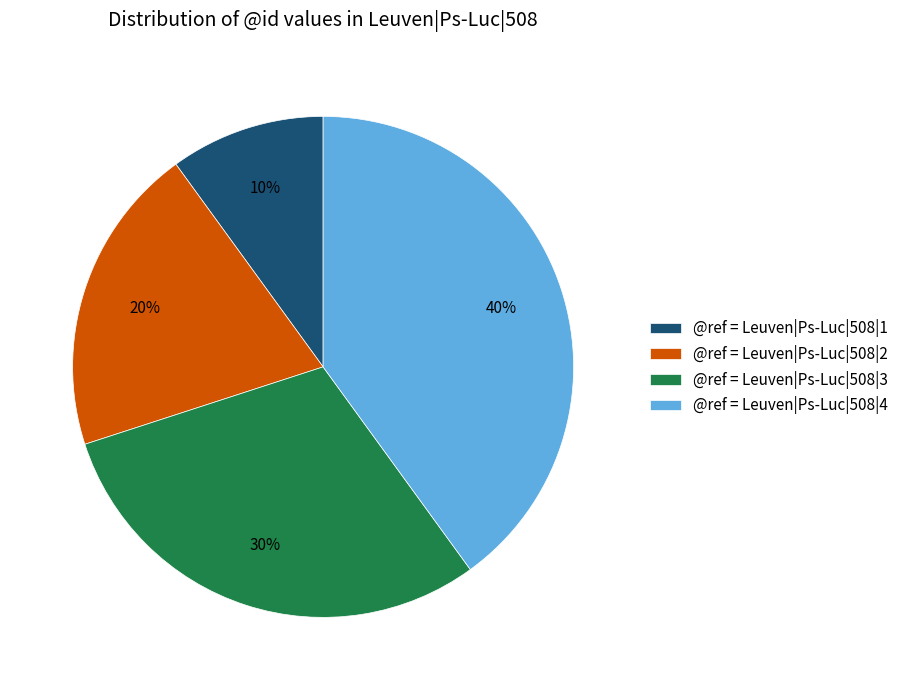

What is the largest slice in the pie chart?

@ref = Leuven|Ps-Luc|508|4